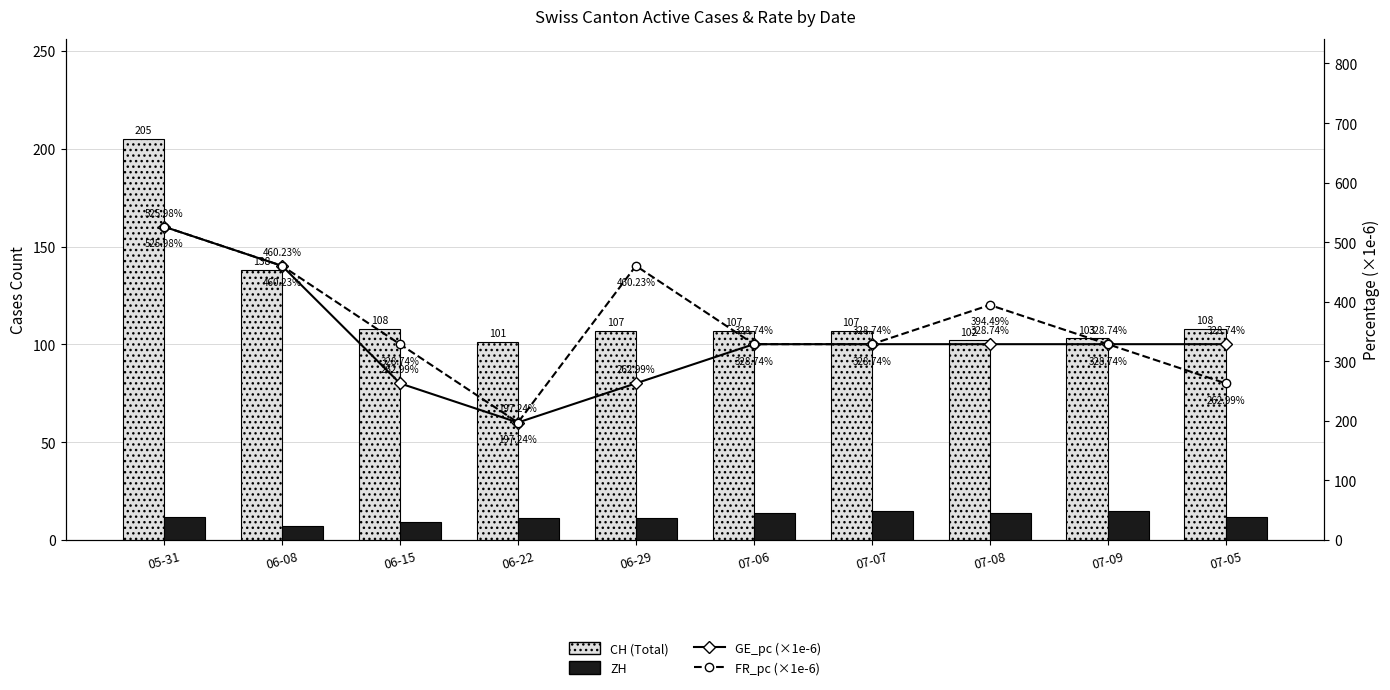

At which category is the sum across all series the highest?

05-31